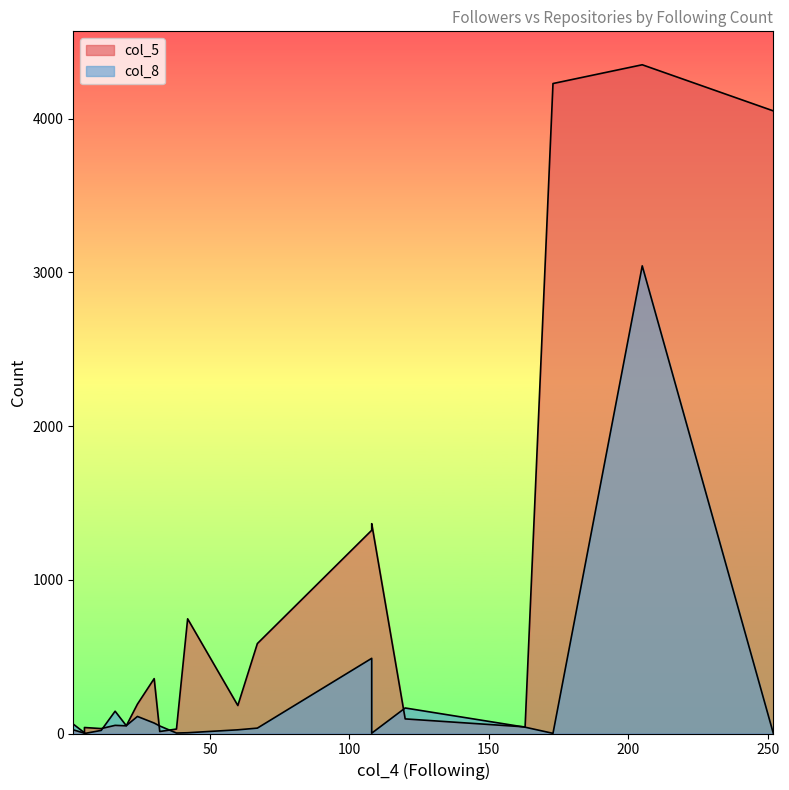

Which series has the largest range (max minus min)?

col_5